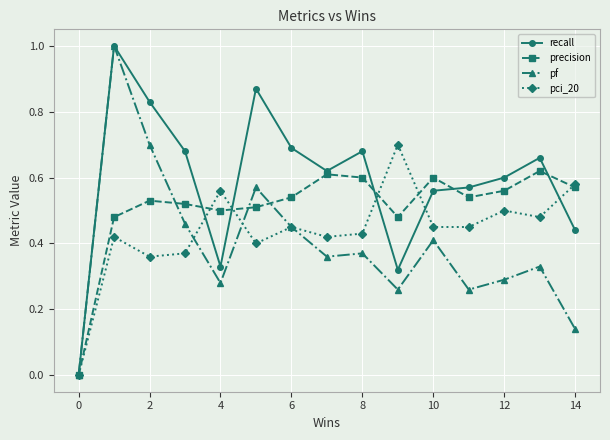

True or false: precision has more than 1 interior local peaks.

True